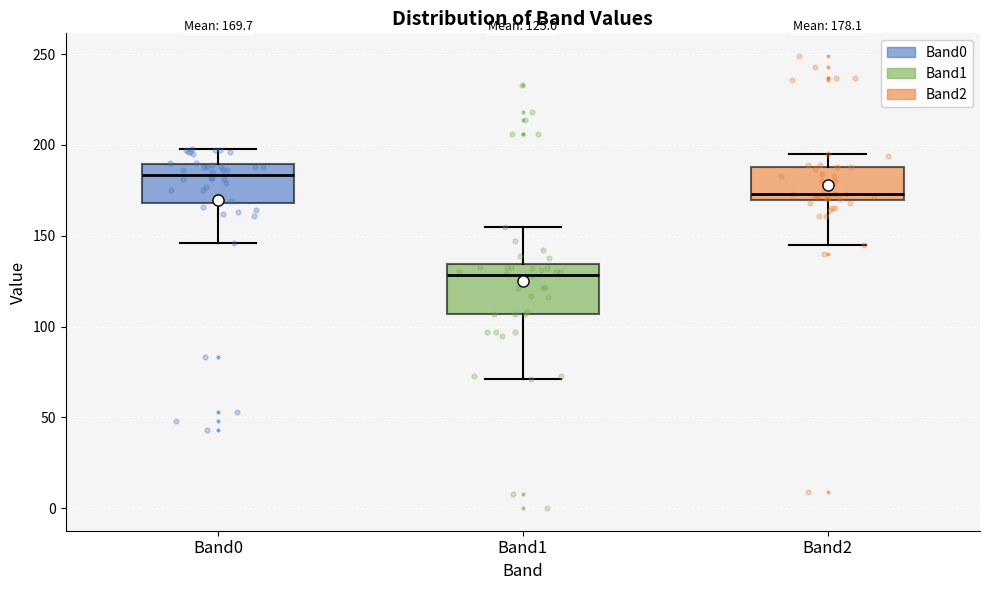

Which box is the tallest, from its lower edge to its upper edge?

Band1